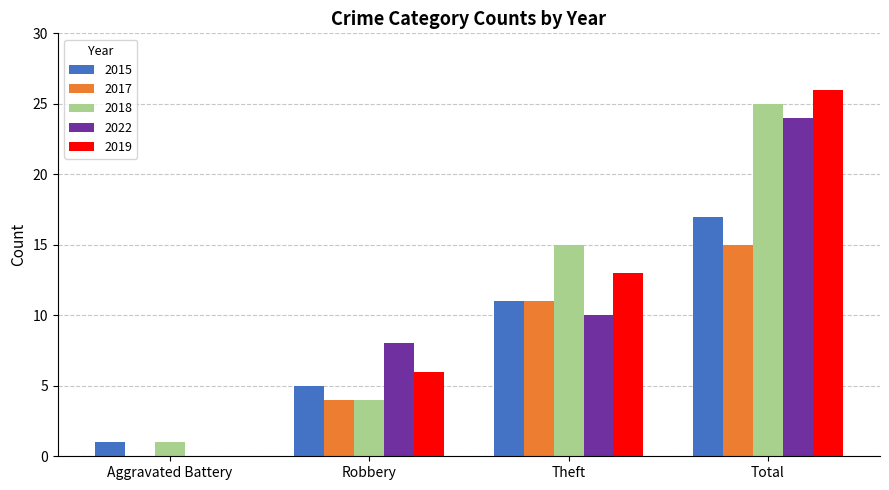

What is the spread (max minus min) of values at Total?

11